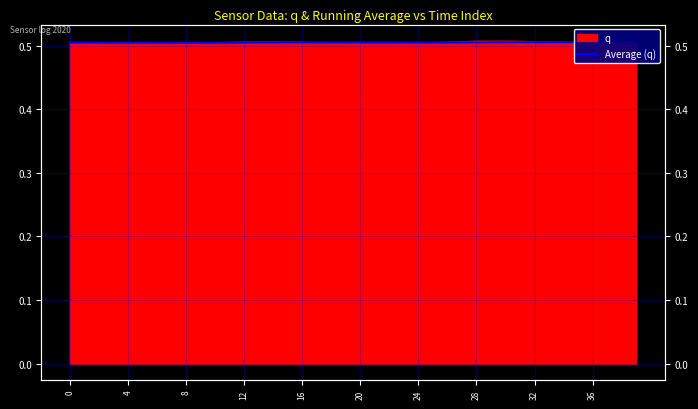

True or false: the data shows 0.3 at 24.

False